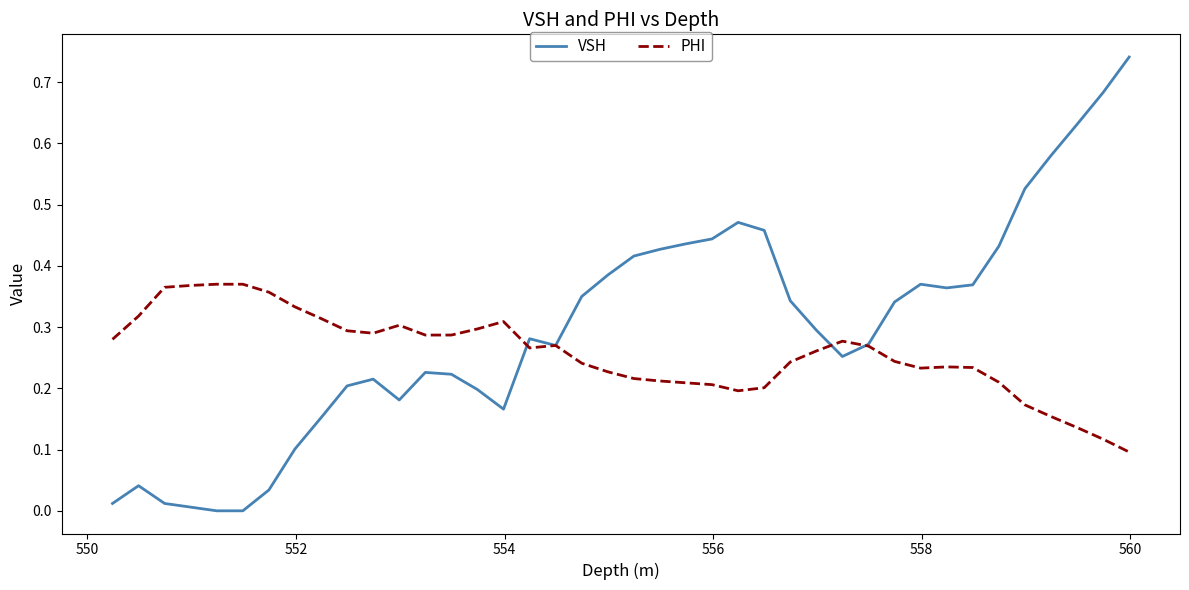

At how many categories does at least one series exceed 0?

40